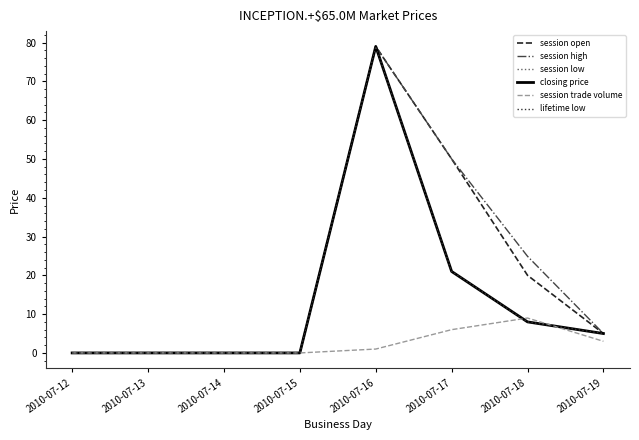

The session high series shows 54.0 at 2010-07-15. True or false?

False